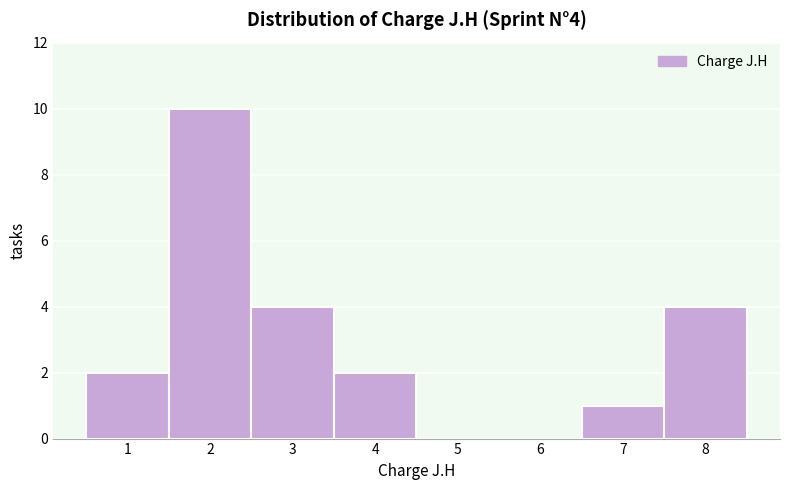

Over which range of the x-axis is the bar tallest?

1.5 to 2.5